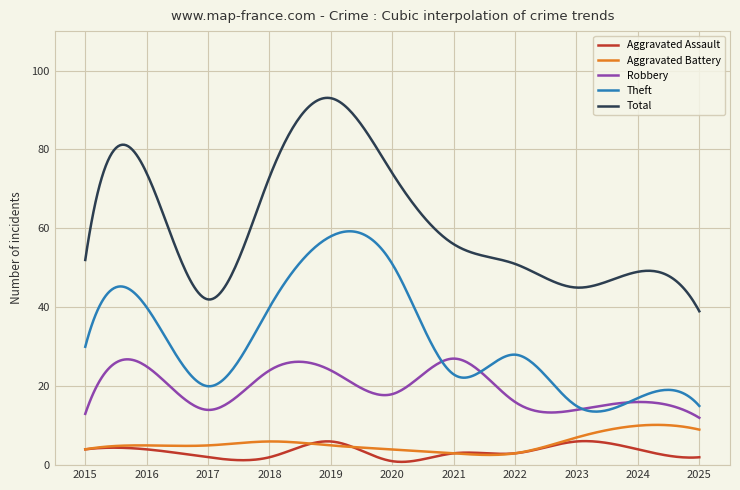

What is the lowest value of the Theft series?

13.6